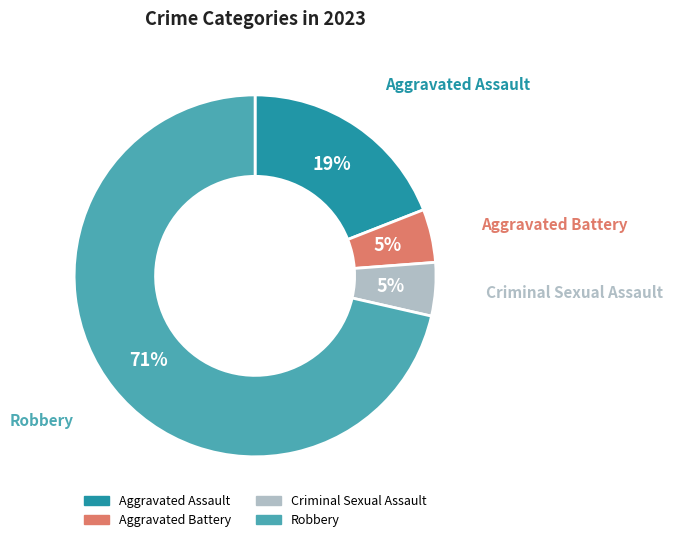

The Aggravated Battery slice represents 19% of the pie. True or false?

False